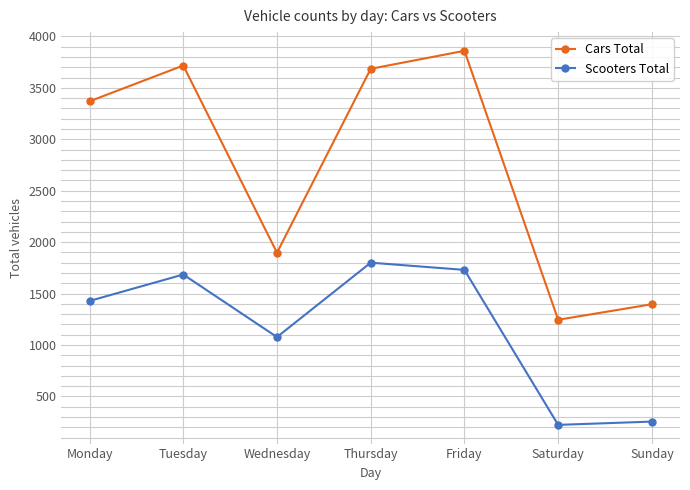

How many distinct data groups are displayed?

2